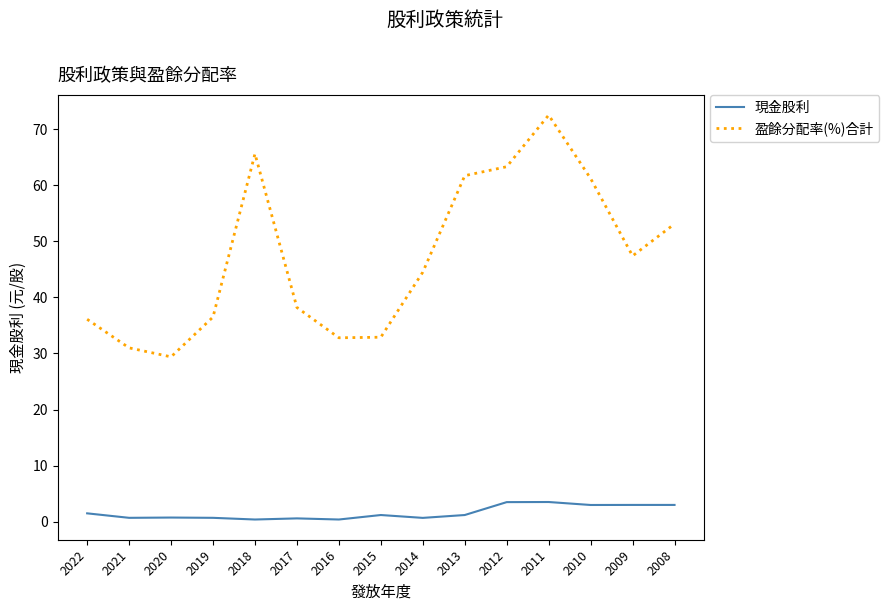

How many series are shown in this chart?

2